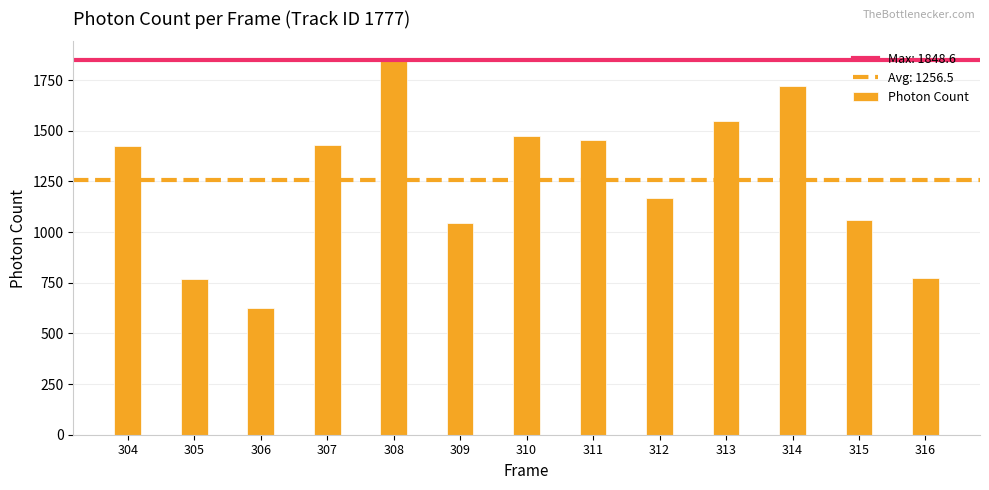

What is the greatest value displayed?

1848.6